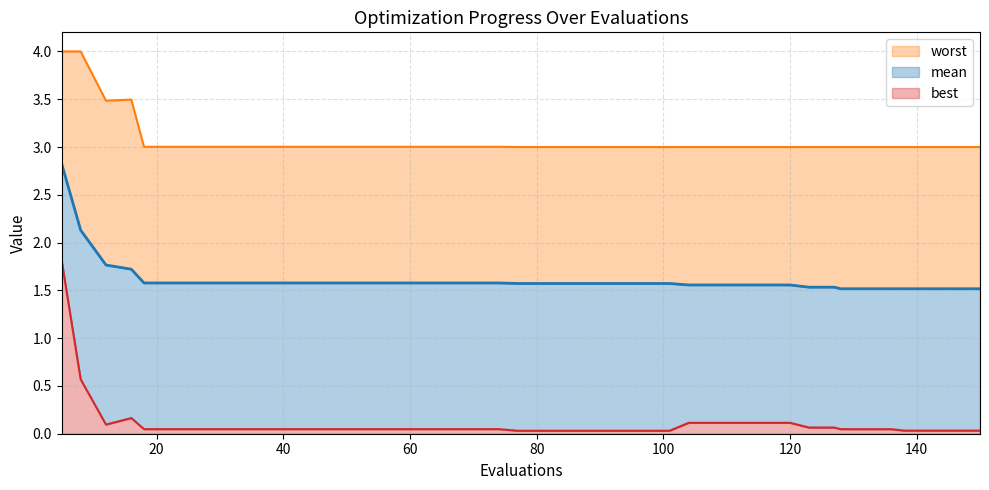

At which category is the sum across all series the highest?

5